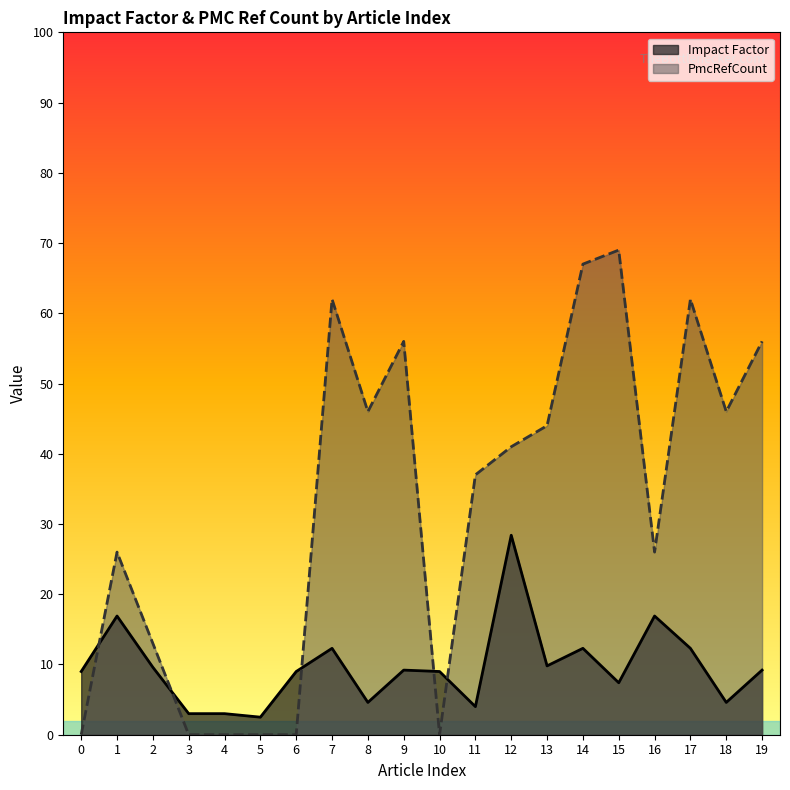

What are all the series names shown in the legend?

Impact Factor, PmcRefCount